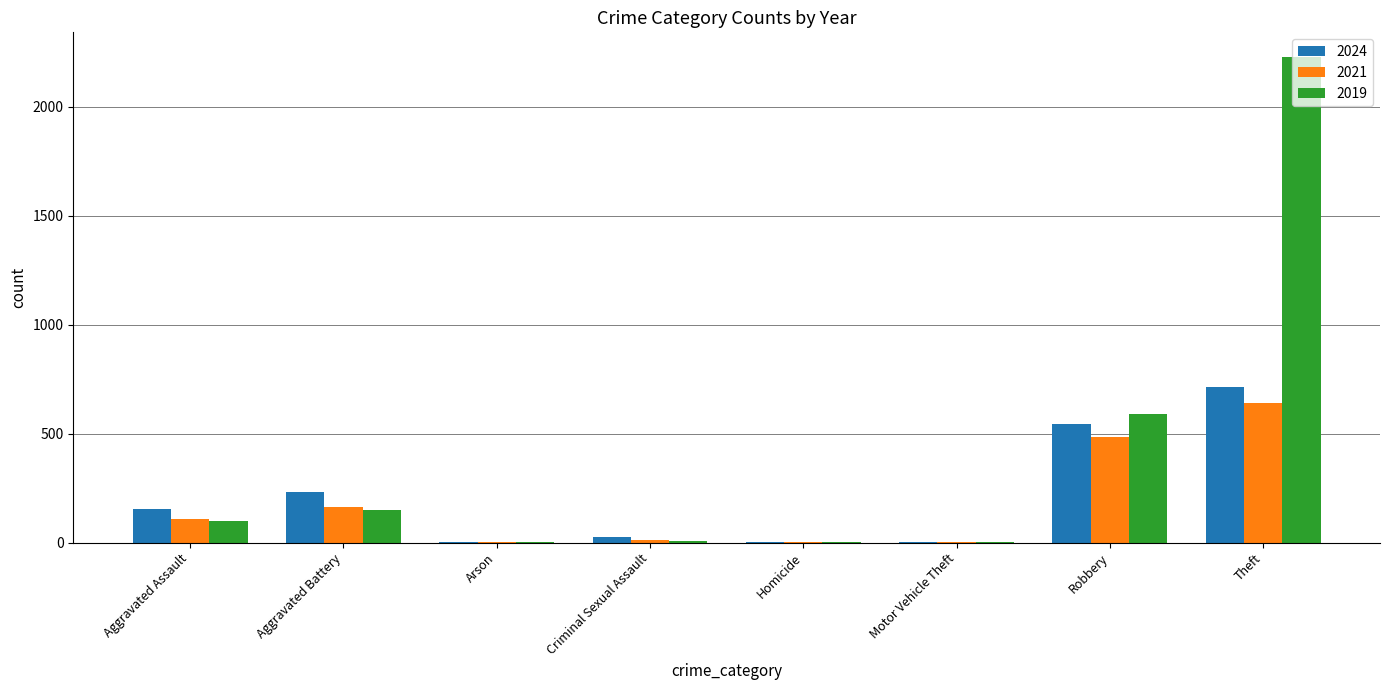

Which series has the largest total across all categories?

2019